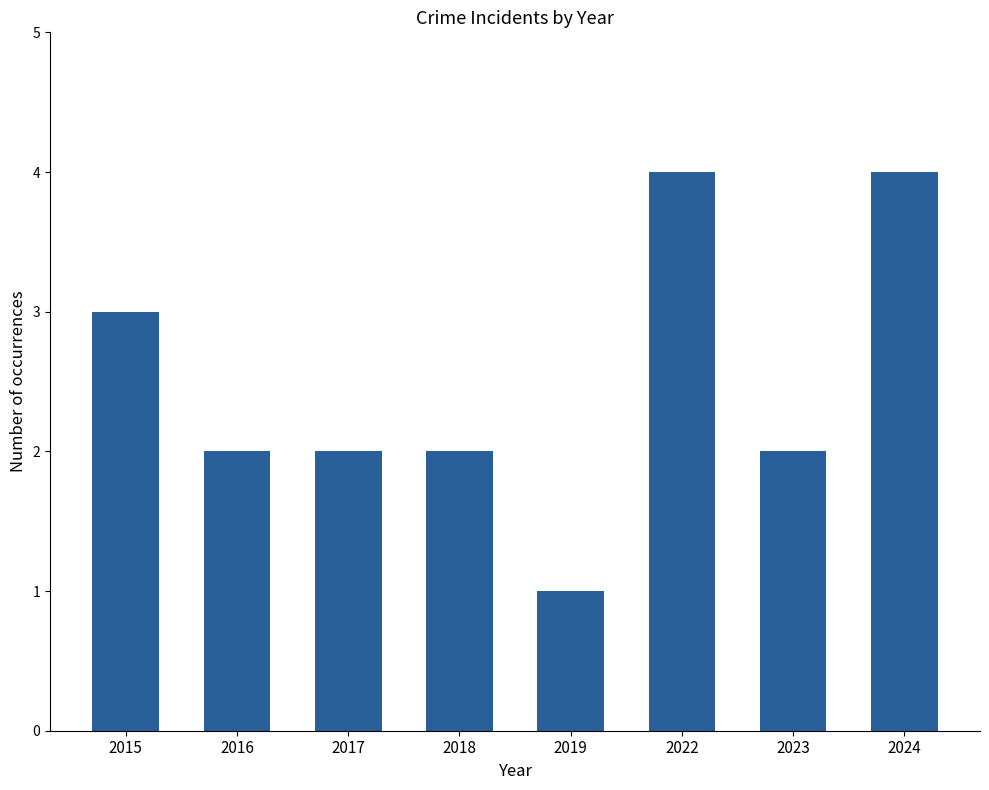

Reading left to right, extract all data points from this chart.

3	2	2	2	1	4	2	4